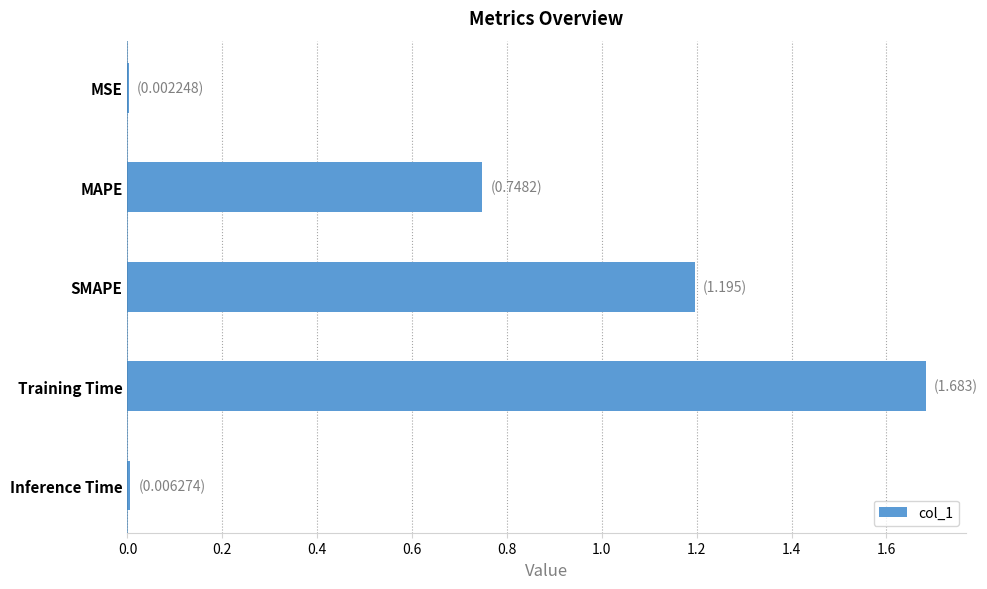

True or false: the data shows 1.2 at SMAPE.

True